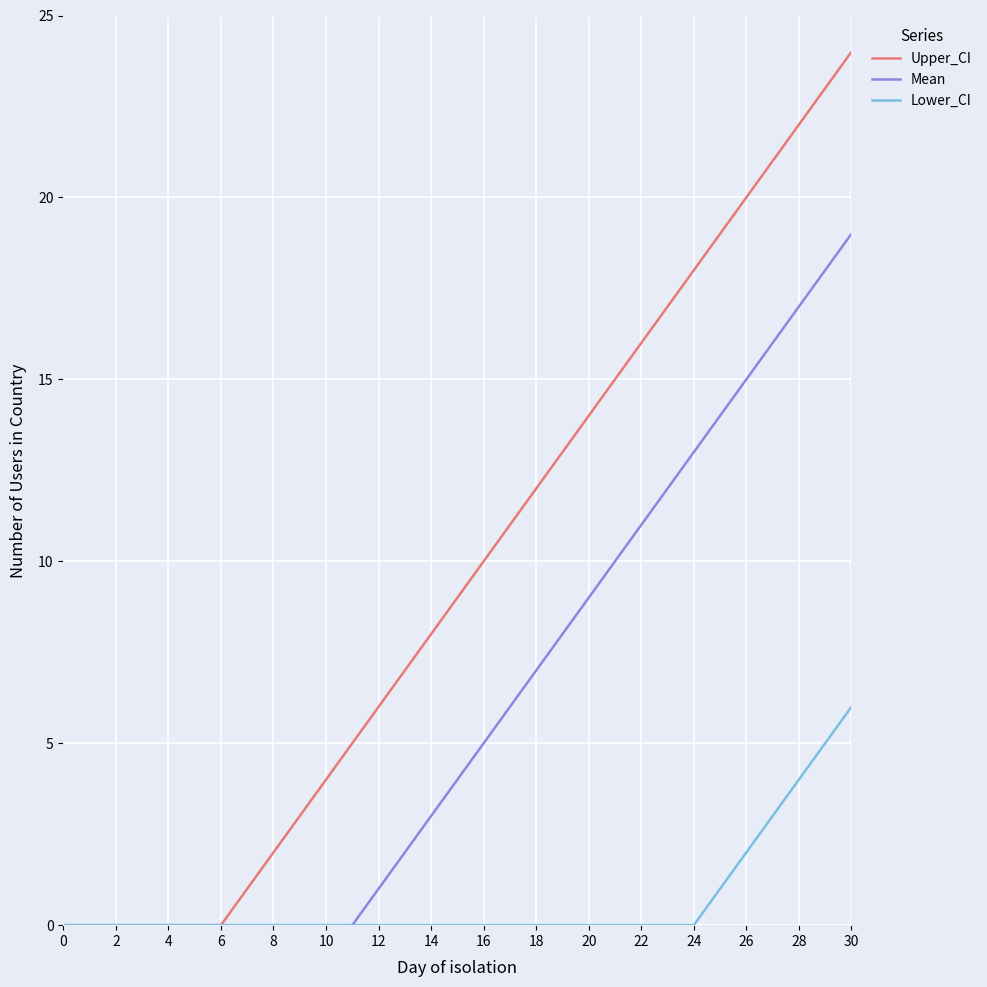

Which series has the largest range (max minus min)?

Upper_CI